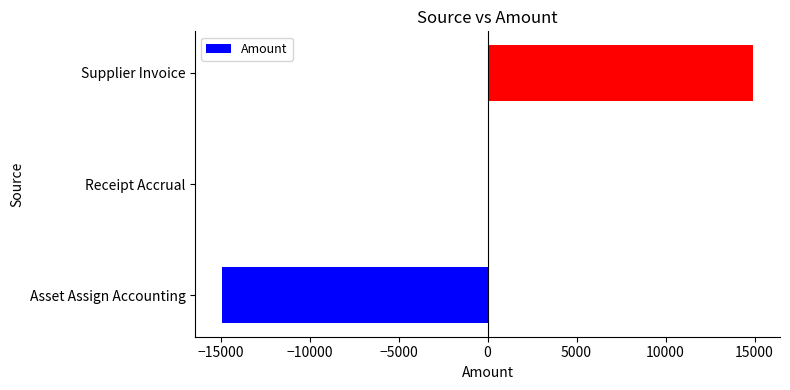

Are the bars horizontal?

Yes